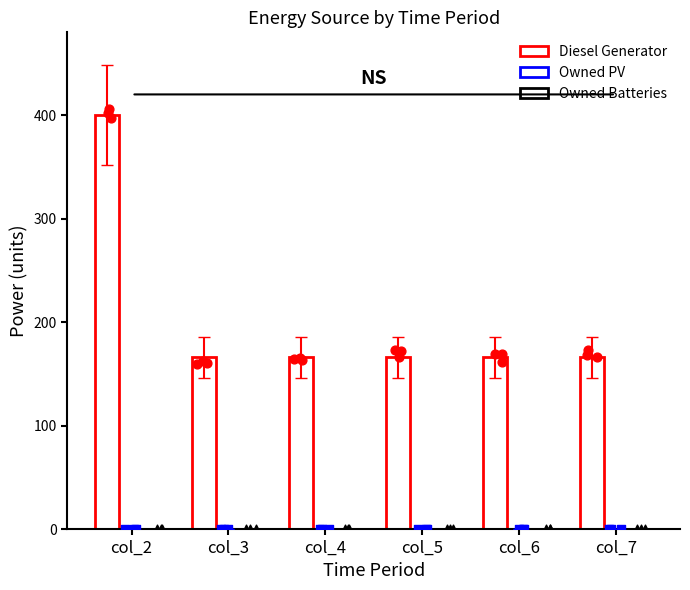

Which series has the largest Y range (max minus min)?

Diesel Generator